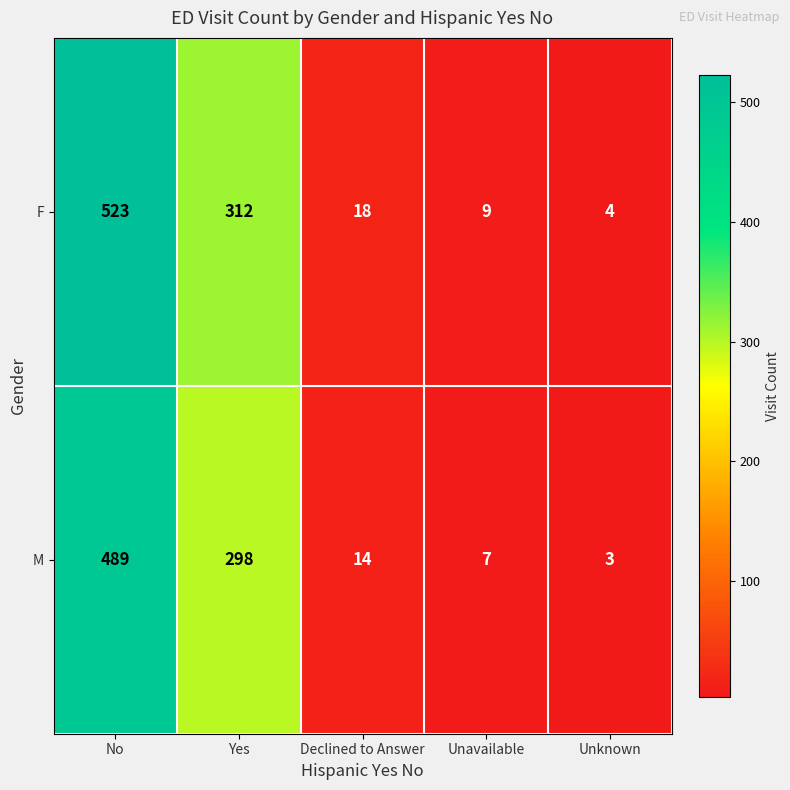

True or false: M has a value of 489 at No.

True